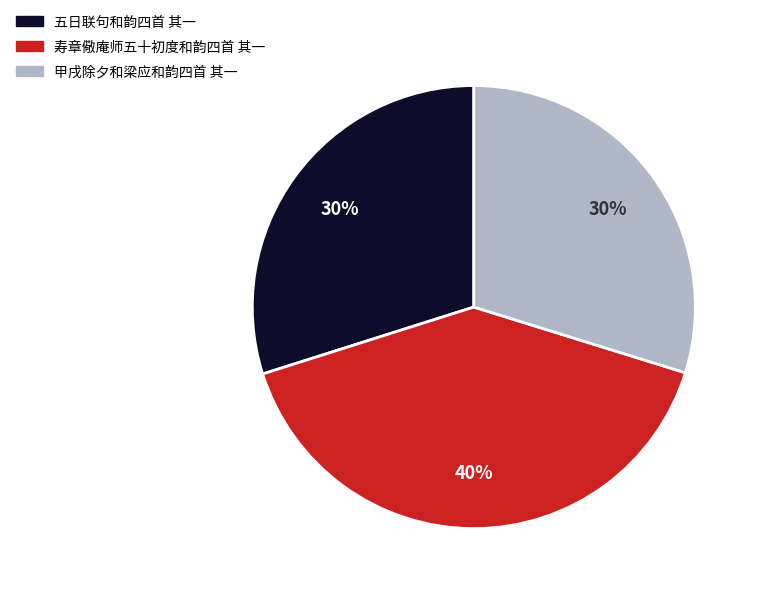

Is there a majority slice in this chart?

No